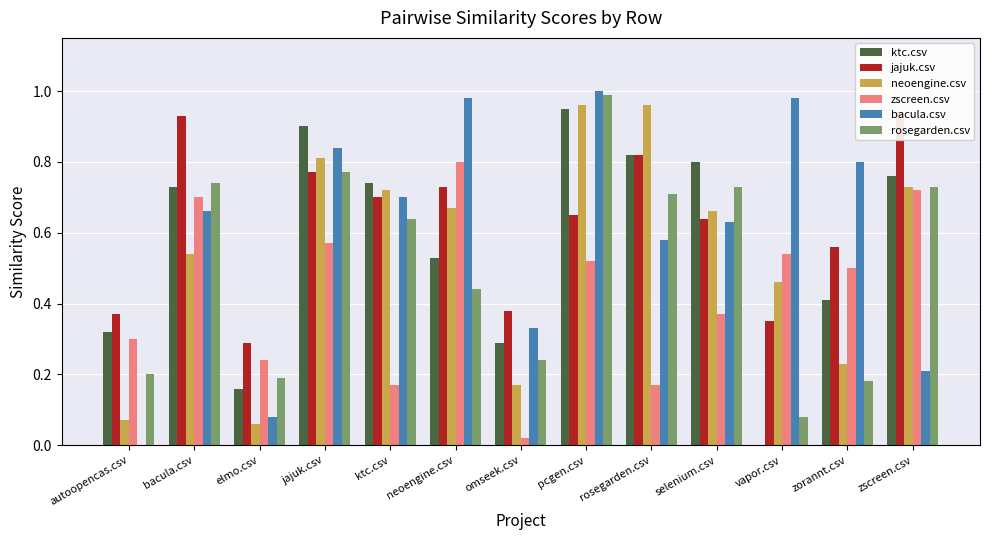

What is the total value across all series at selenium.csv?

3.8